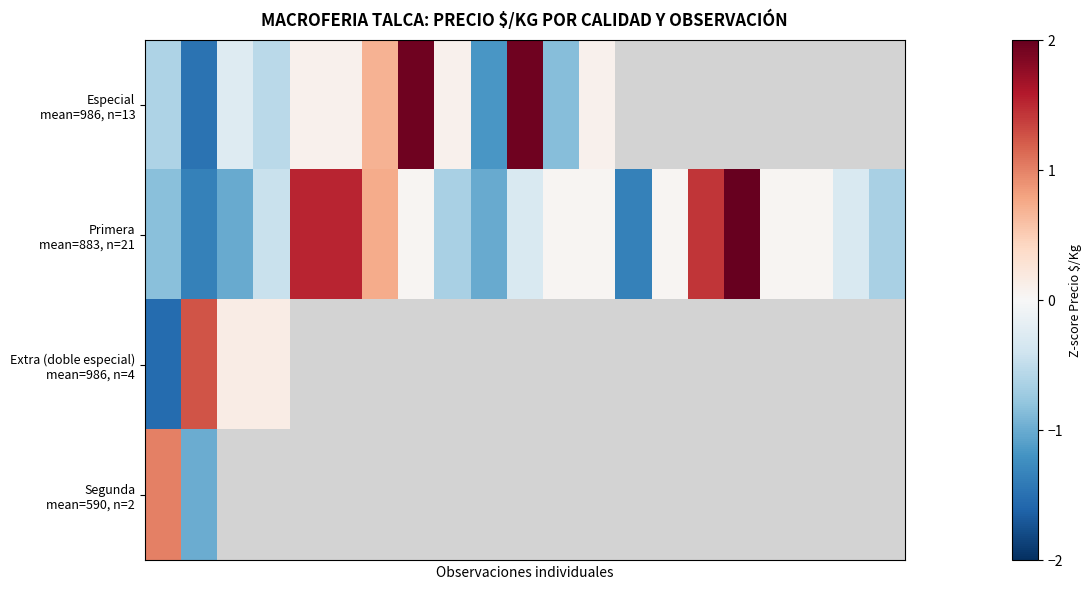

Which series has the largest total across all categories?

Primera mean=883, n=21